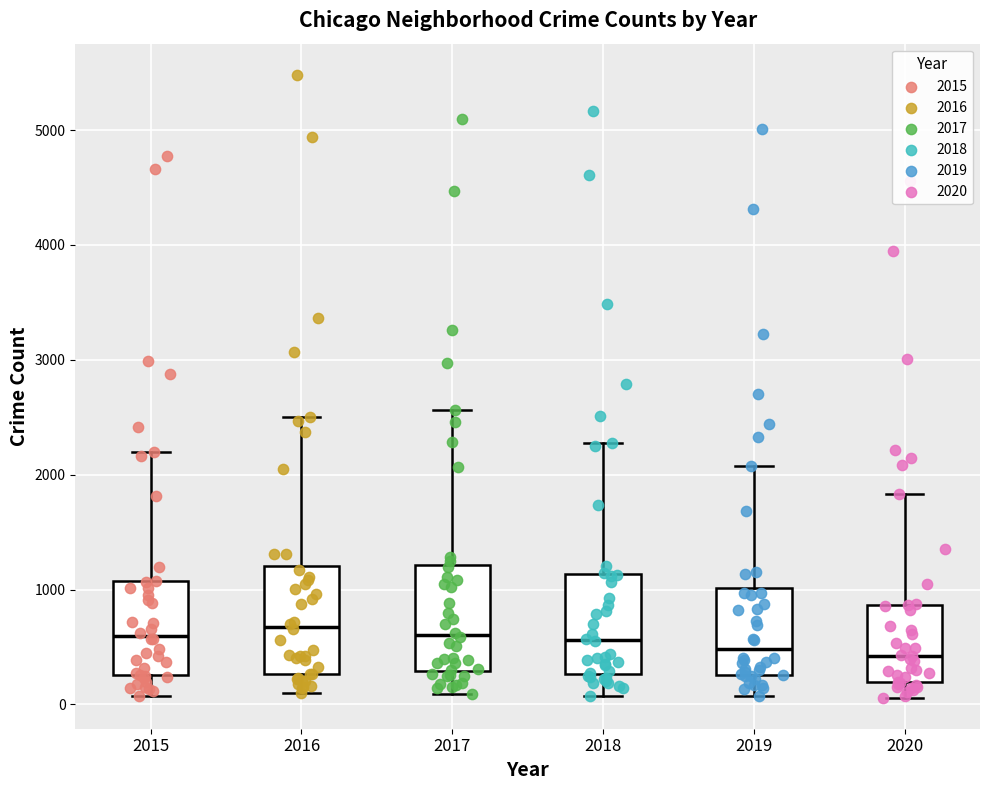

Where is the upper edge of the box at x = 2017 on the y-axis? The values are not printed on the chart, so give them approximately, as read against the axis.

1200